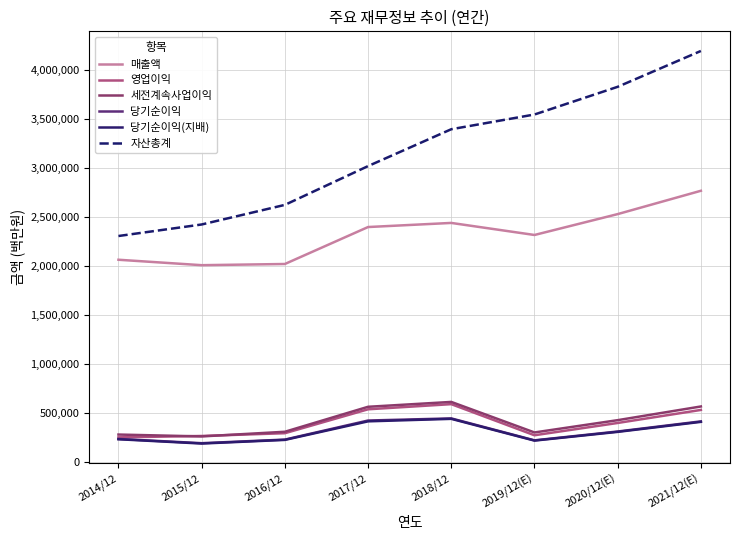

What is the spread (max minus min) of values at 2021/12(E)?

3783911